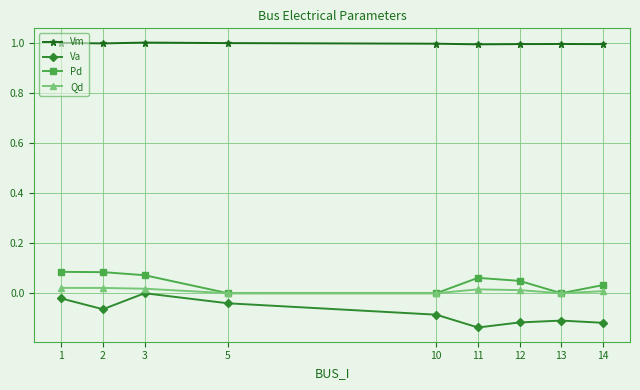

What is the total value across all series at 2?

1.0